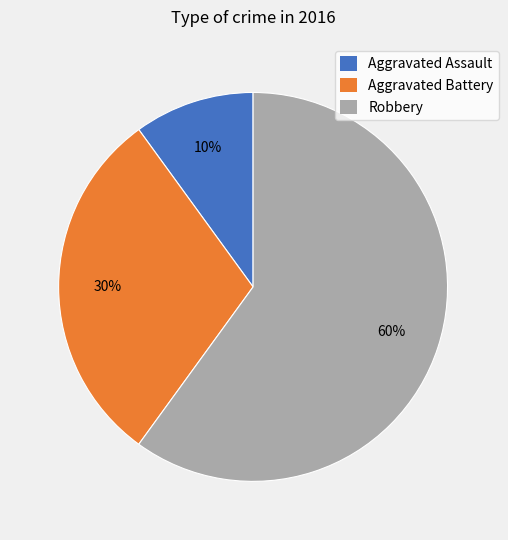

Which has a higher value, Aggravated Assault or Robbery?

Robbery